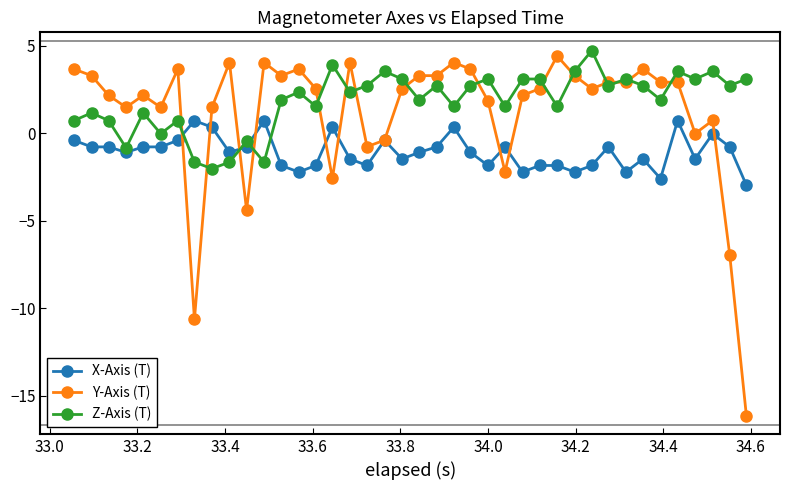

What is the value of the Y-Axis (T) point at the 29th from the left?

4.4